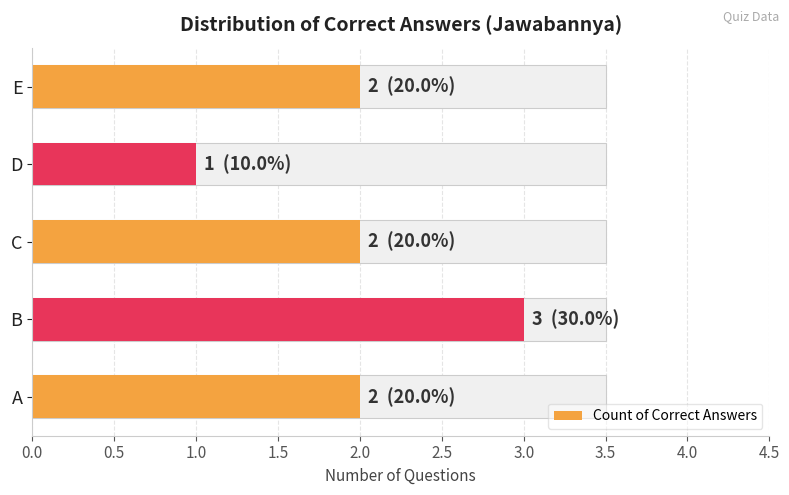

How many data points does each series have?

5